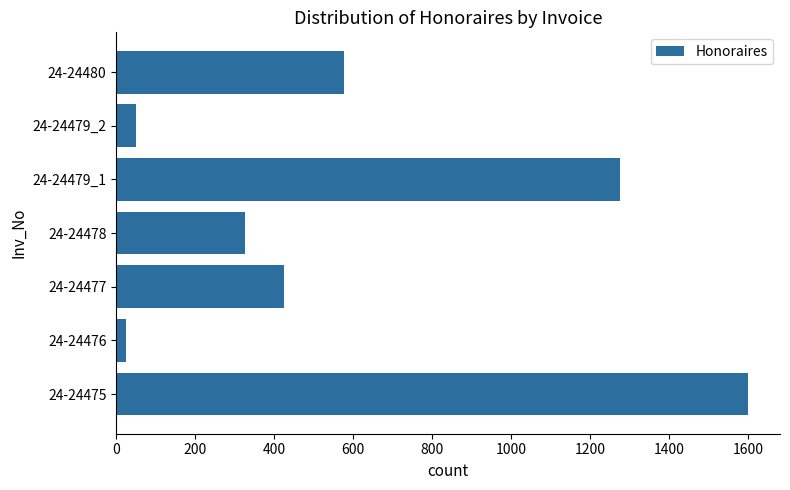

List the labels in order of value, smallest first.

24-24476, 24-24479_2, 24-24478, 24-24477, 24-24480, 24-24479_1, 24-24475